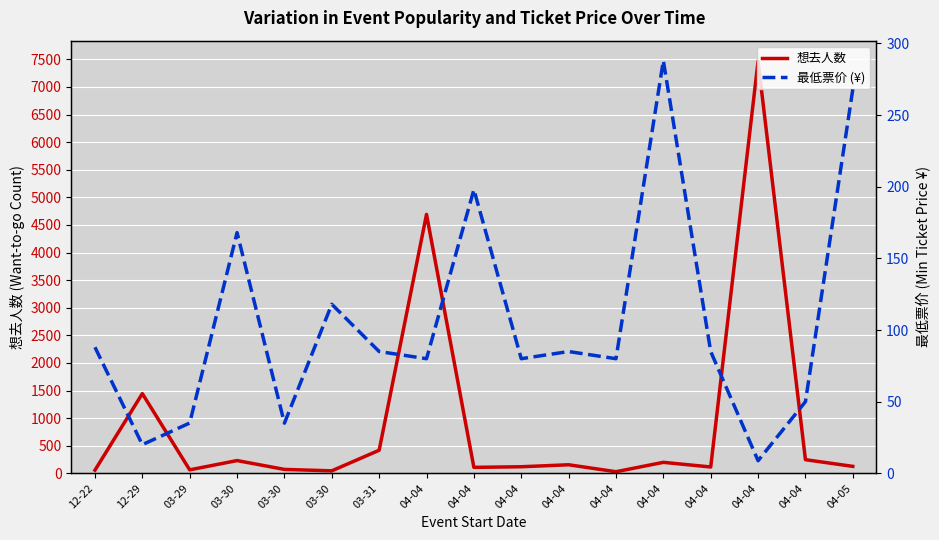

True or false: 最低票价 (¥) has a value of 75.3 at 04-04.

False